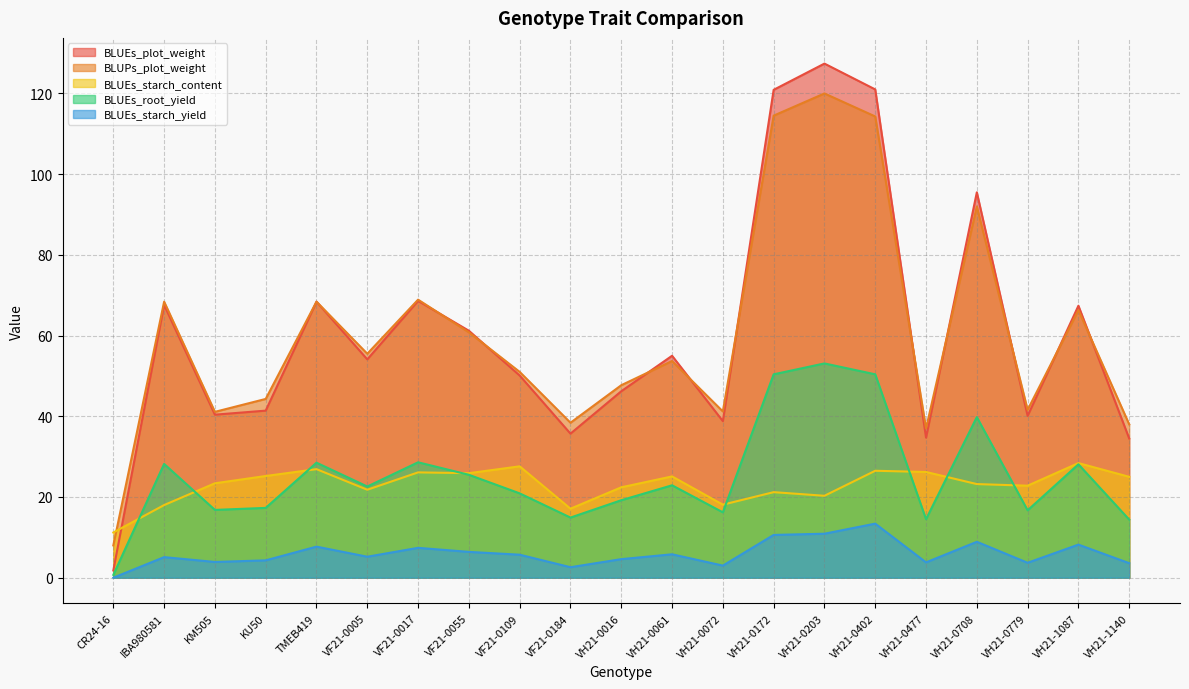

Which label corresponds to the largest value in the chart?

VH21-0203